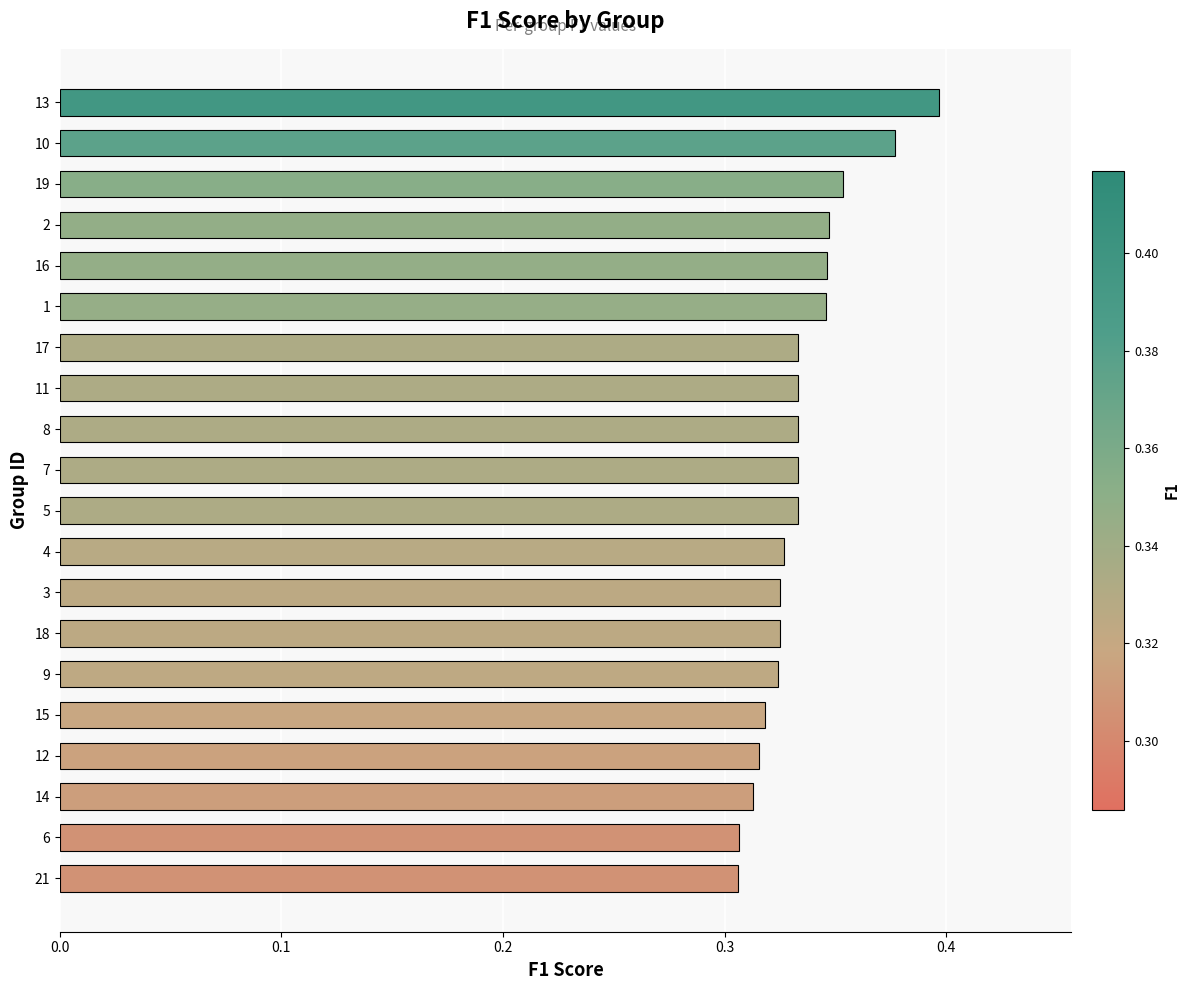

Which category has the highest value across all series?

13